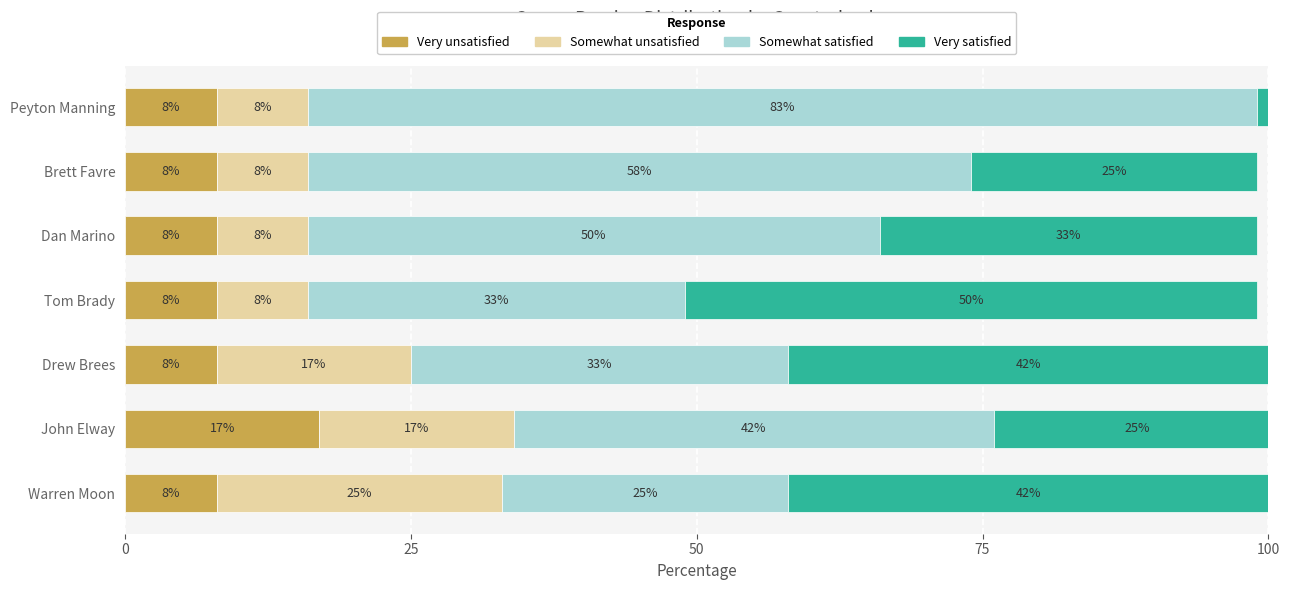

How many series are shown in this chart?

4